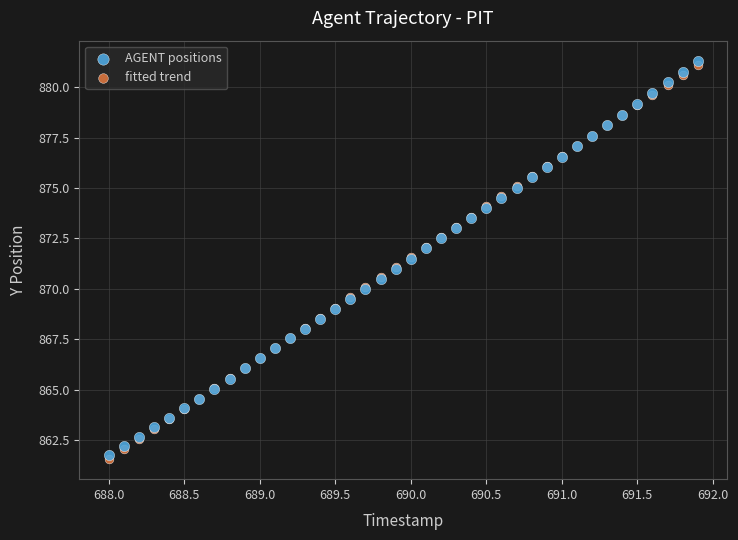

Which series reaches the minimum Y coordinate?

fitted trend